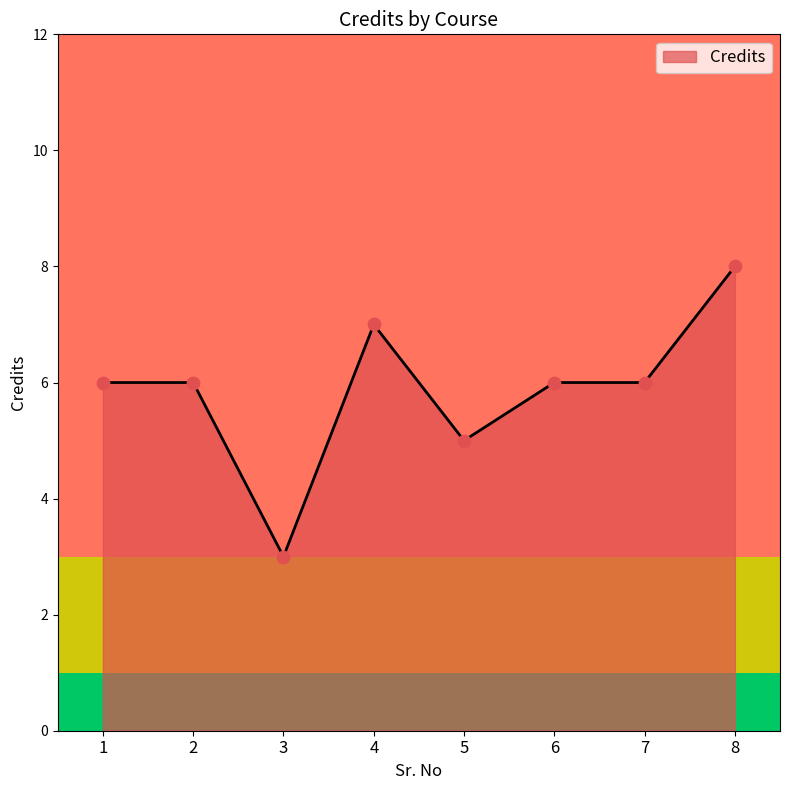

What is the ratio of the value at 3 to the value at 4?

0.4